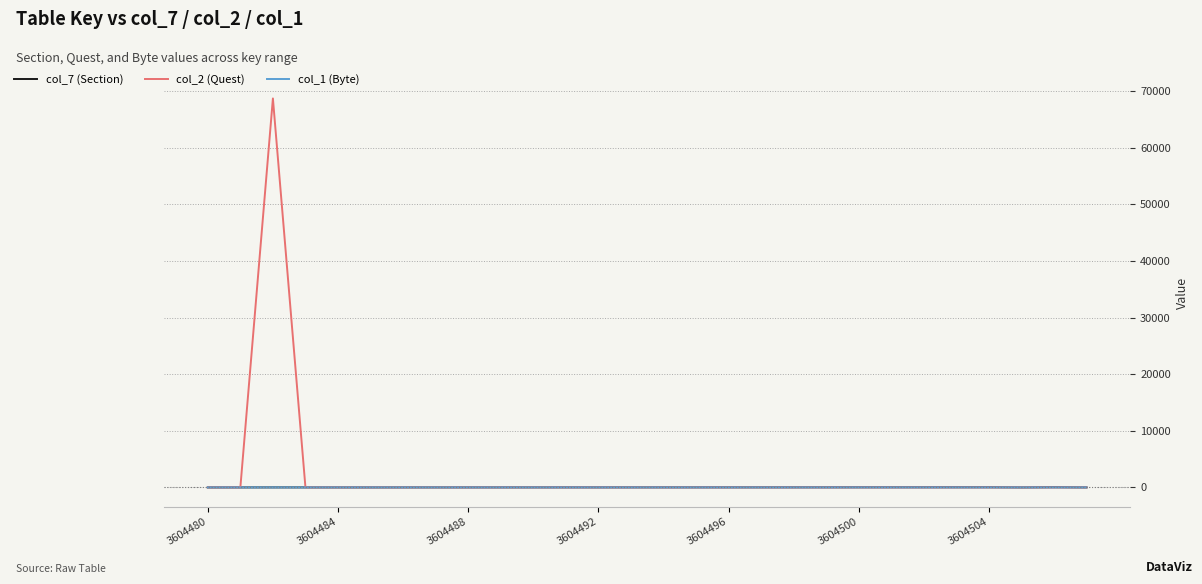

Which series has the largest range (max minus min)?

col_2 (Quest)